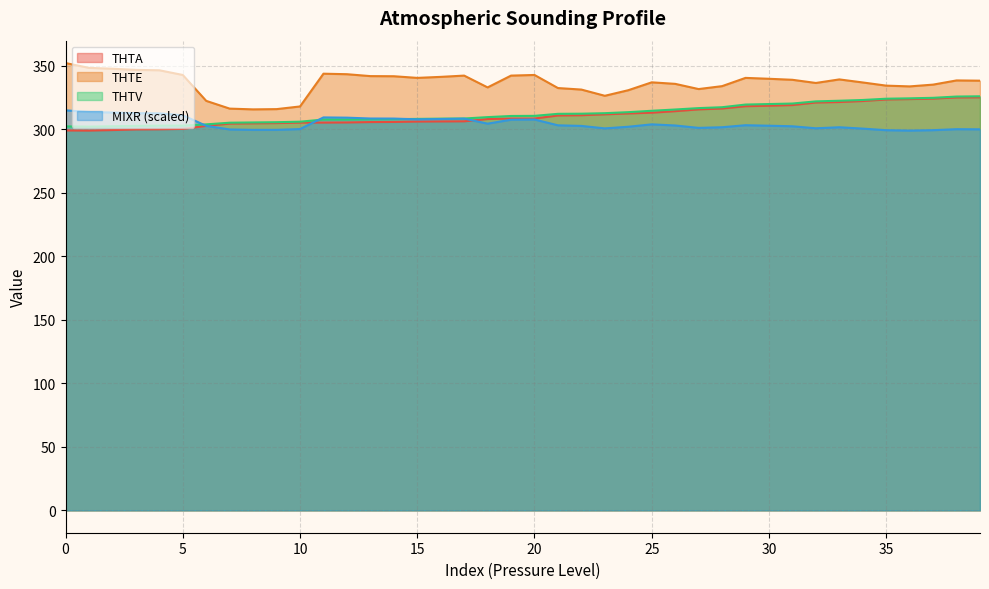

At which category is the sum across all series the highest?

38